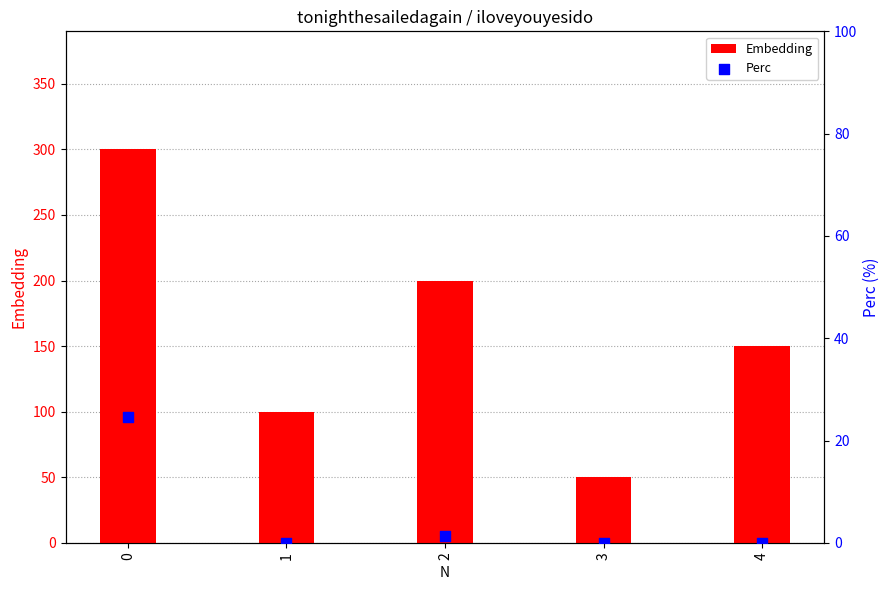

Is the value of Perc at 2 greater than the value of Embedding at 2?

No